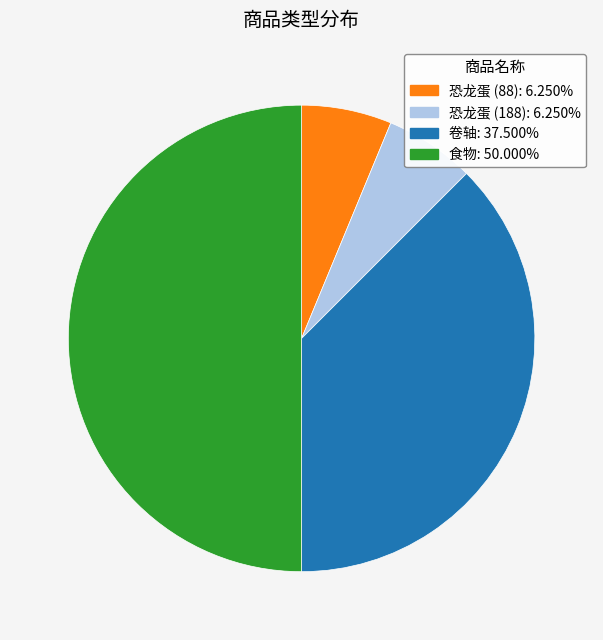

Approximately how many times larger is the value at 恐龙蛋 (88) compared to 卷轴?

0.2